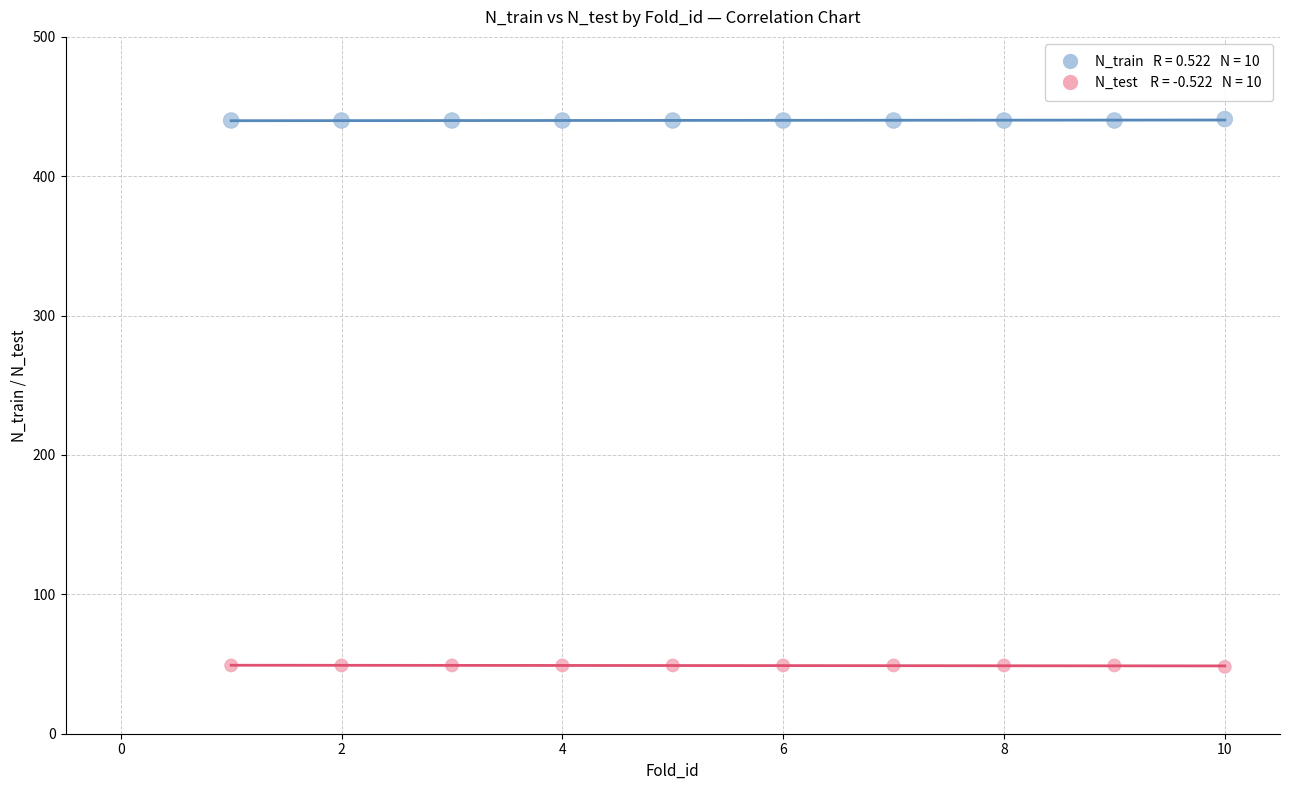

Across all data points, what is the range of X values (max minus min)?

9